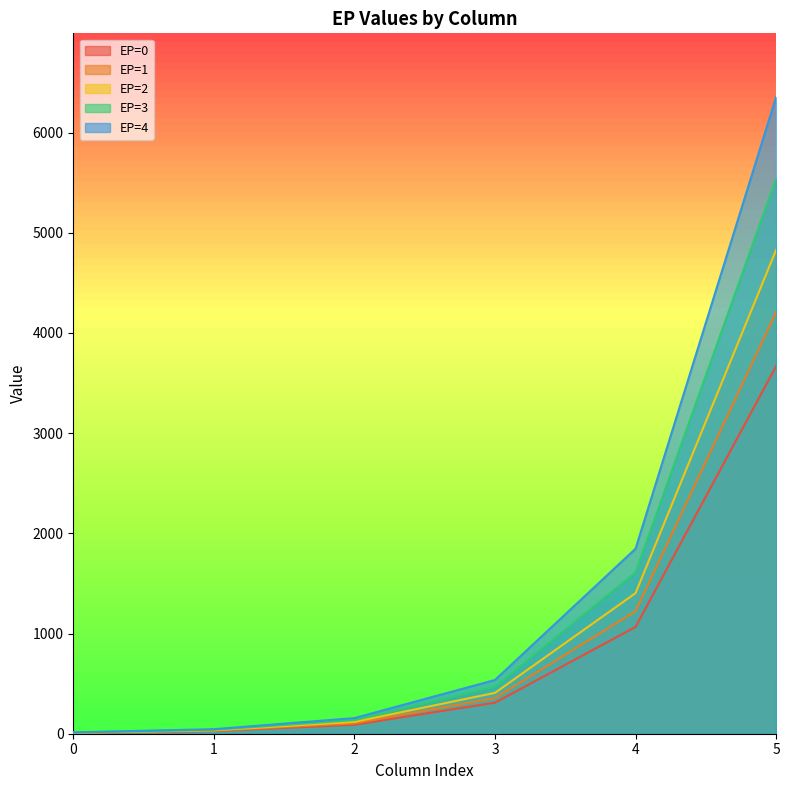

What is the total value across all series at 5?

24599.9